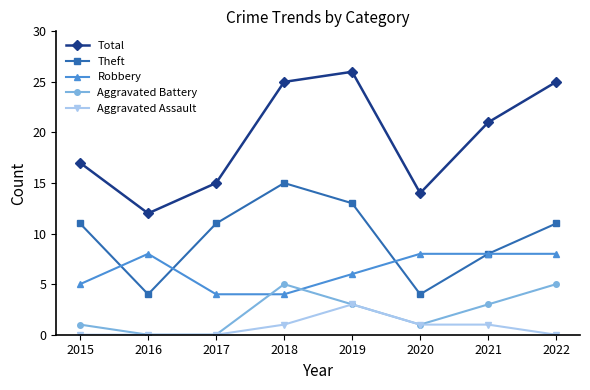

List the series in order of their peak value, highest first.

Total, Theft, Robbery, Aggravated Battery, Aggravated Assault